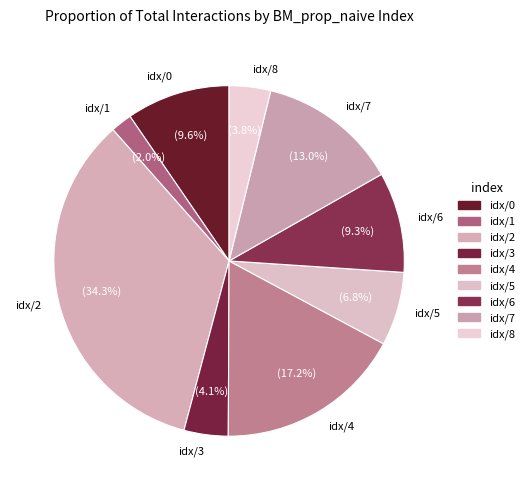

Which slice is the smallest?

idx/1